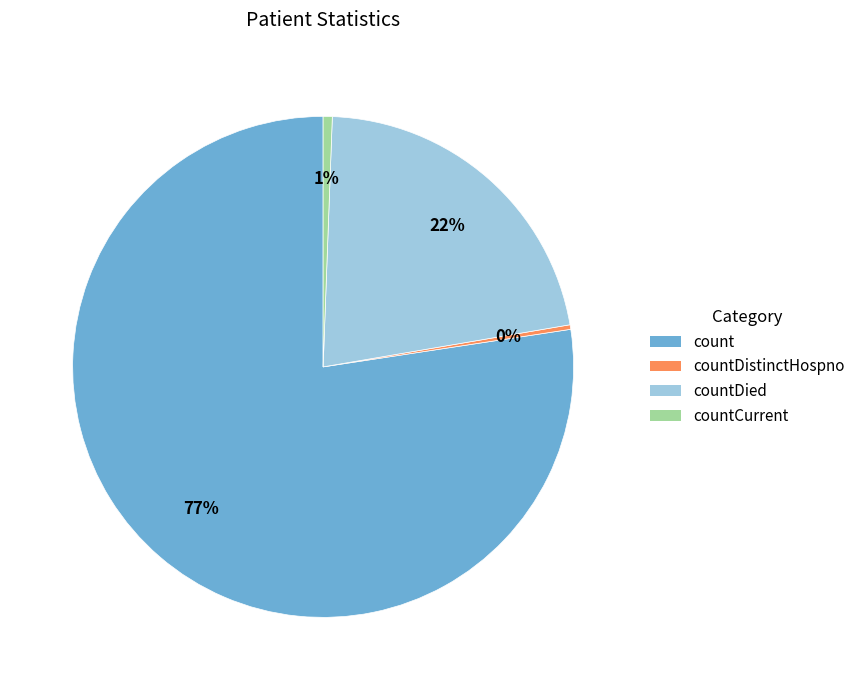

Combined, do countDied and countDistinctHospno account for over 50%?

No